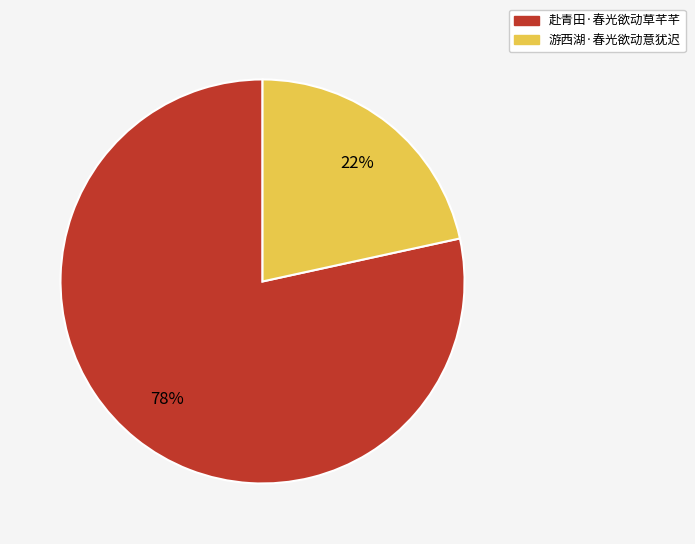

Which has a higher value, 赴青田·春光欲动草芊芊 or 游西湖·春光欲动意犹迟?

赴青田·春光欲动草芊芊